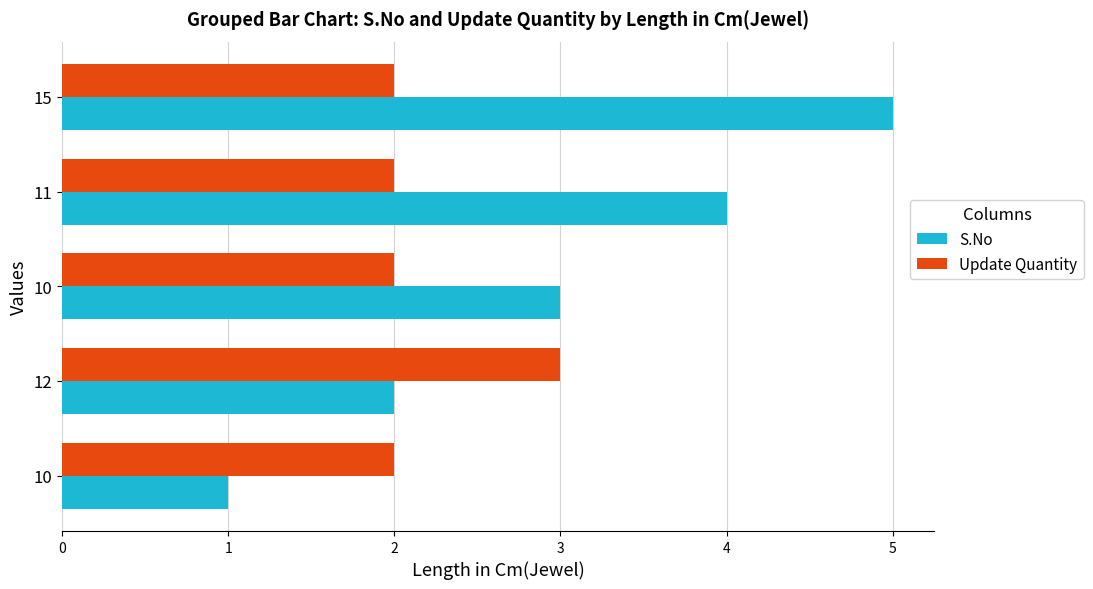

What are all the series names shown in the legend?

S.No, Update Quantity